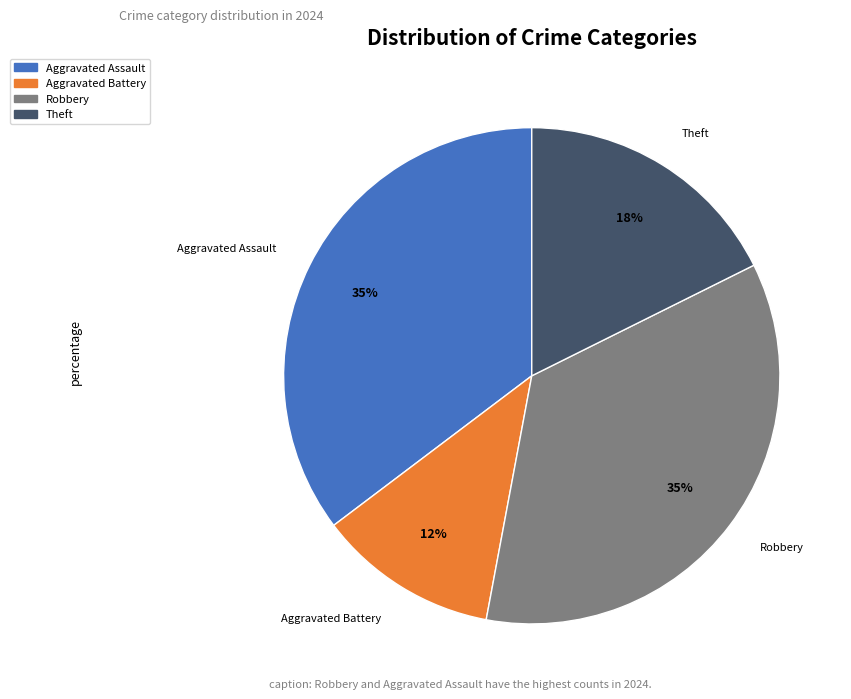

To the nearest percent, what is the average slice percentage?

25%